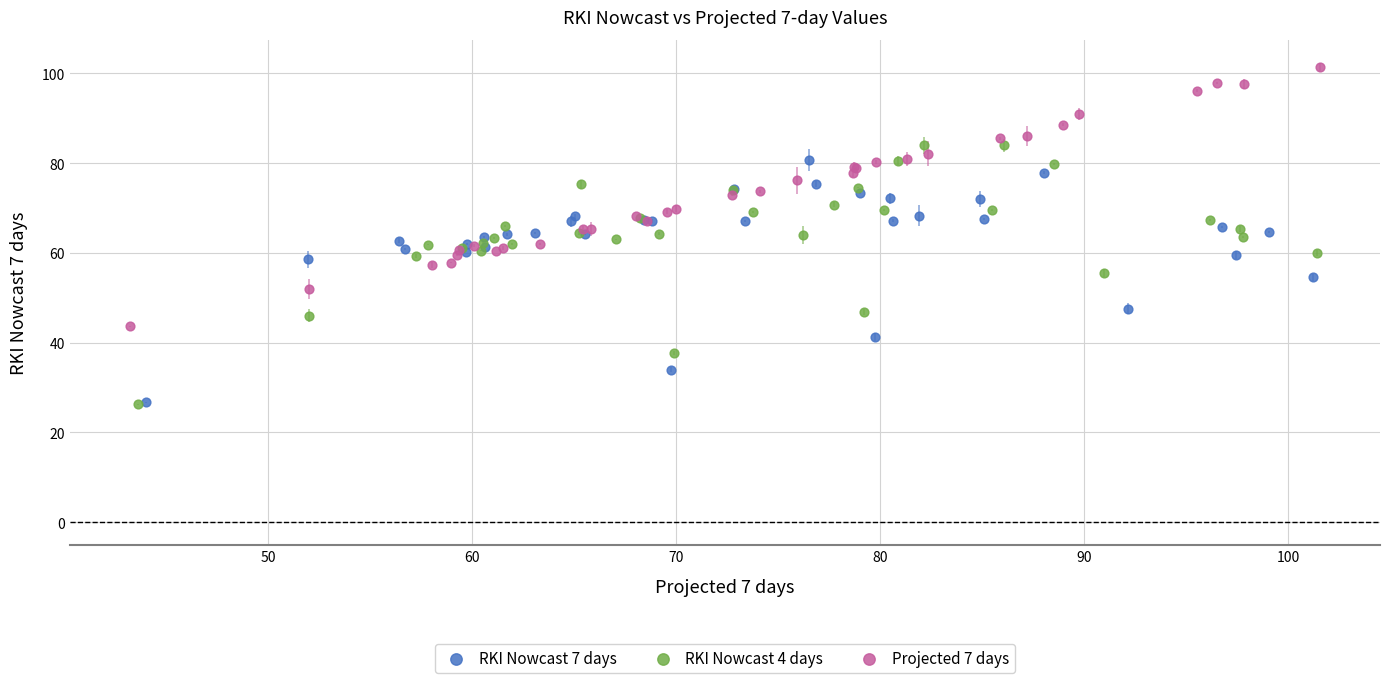

What are all the series names shown in the legend?

RKI Nowcast 7 days, RKI Nowcast 4 days, Projected 7 days